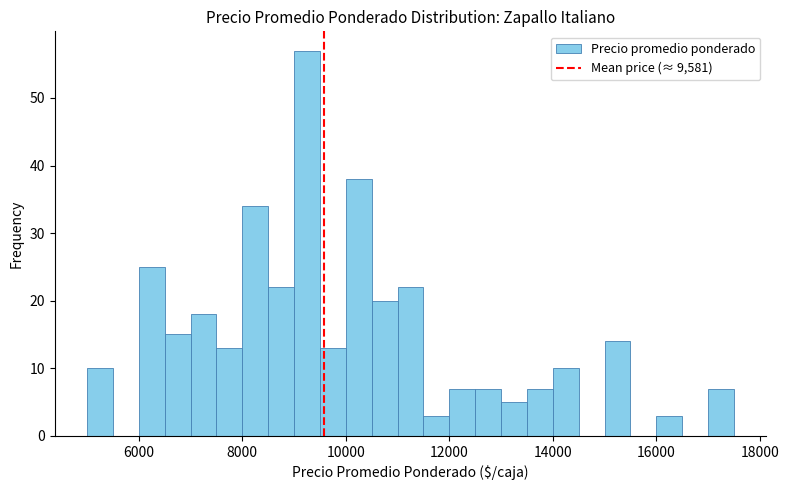

Read against the x-axis, roughly where is the centre of the tallest bar?

9200